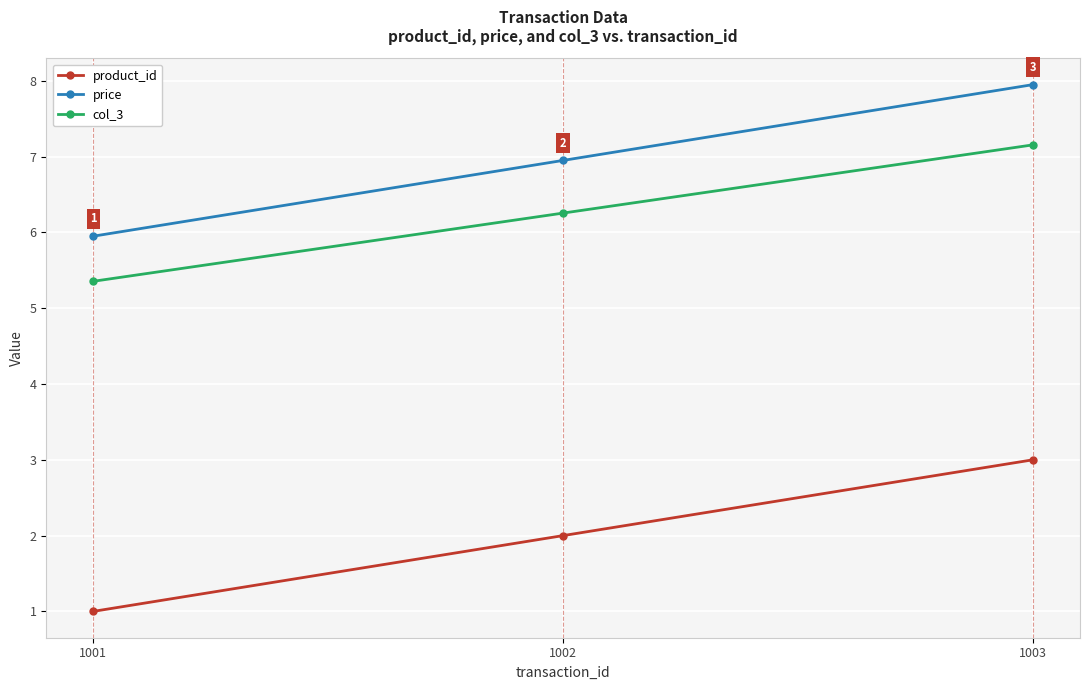

What is the sum of all price values?

20.9